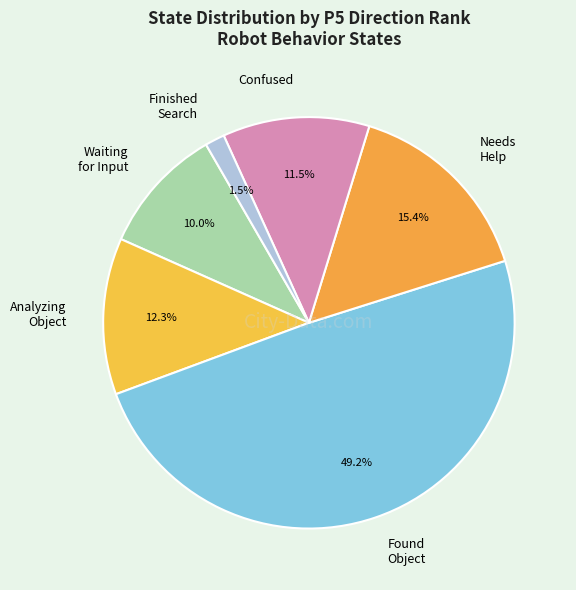

What is the change in value from Waiting for Input to Needs Help?

+5